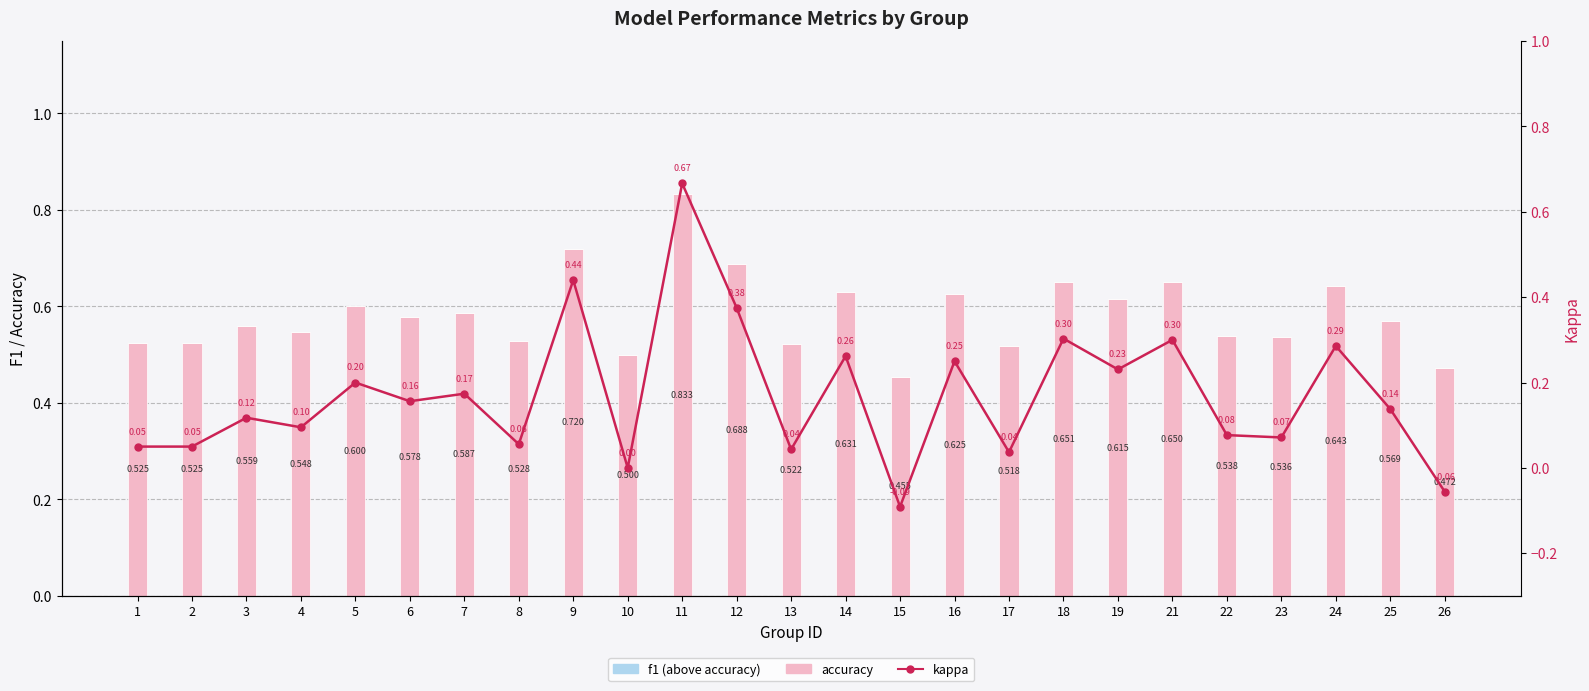

What is the value of the kappa bar at the 21st from the left?

0.1